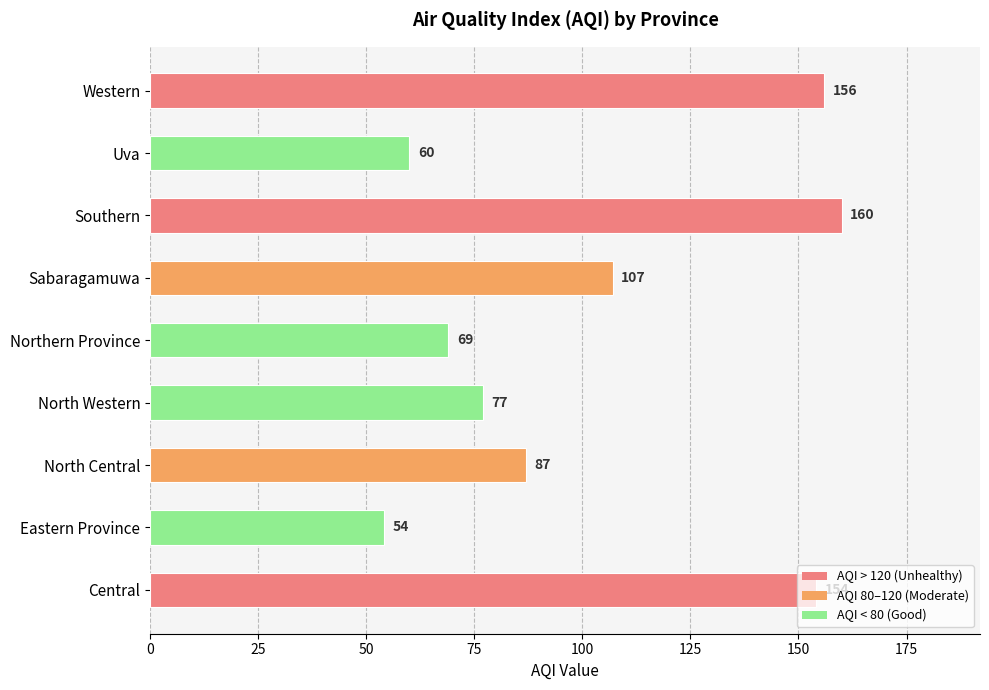

True or false: the data shows 154 at Central.

True